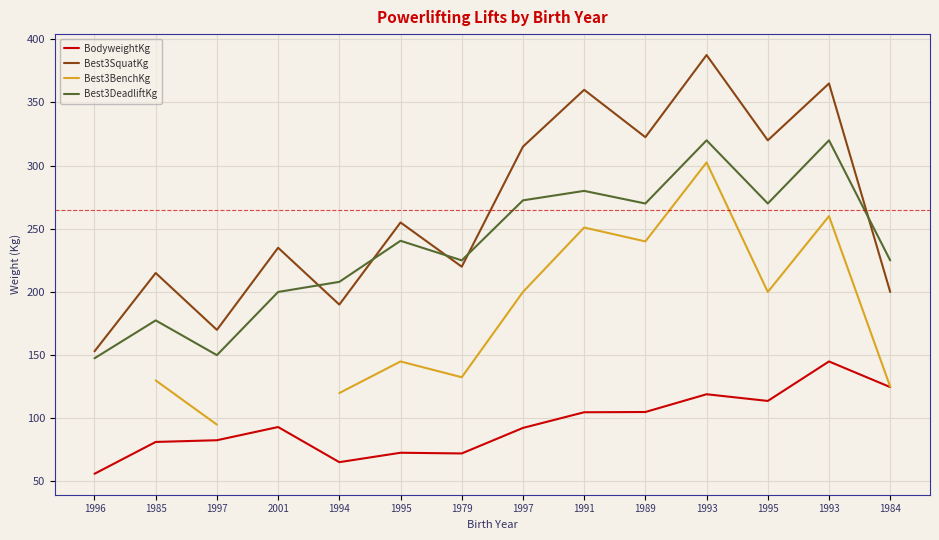

Count the number of categories in the chart.

14